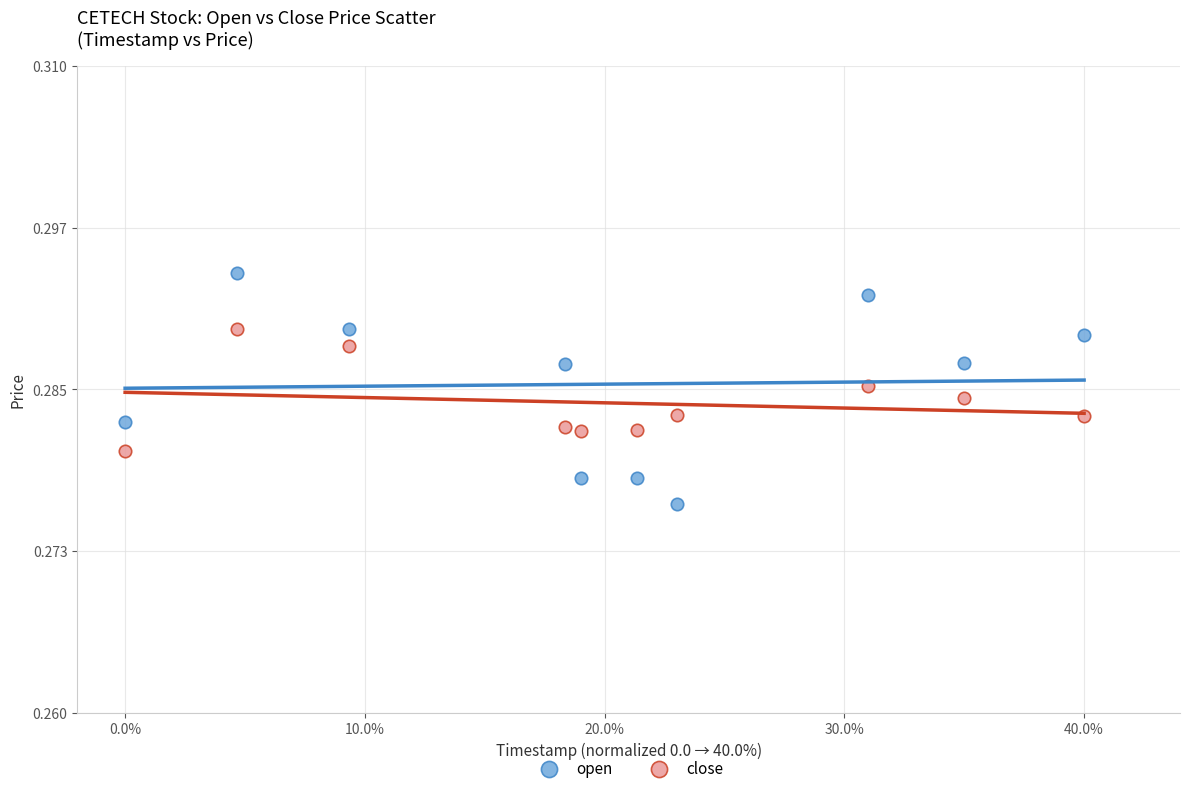

Which series reaches the minimum Y coordinate?

open